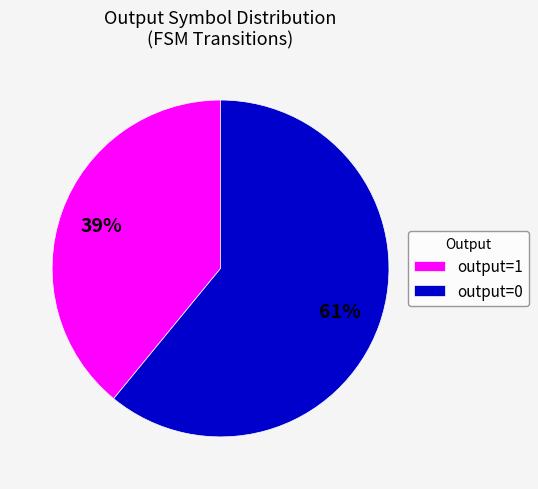

Combined, do output=0 and output=1 account for over 50%?

Yes